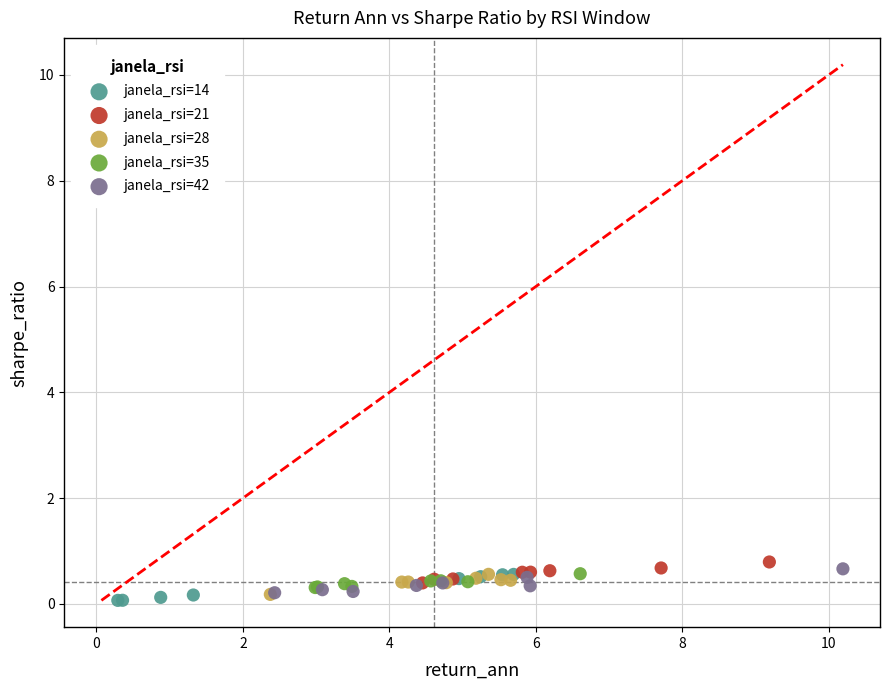

Which series reaches the minimum Y coordinate?

janela_rsi=14